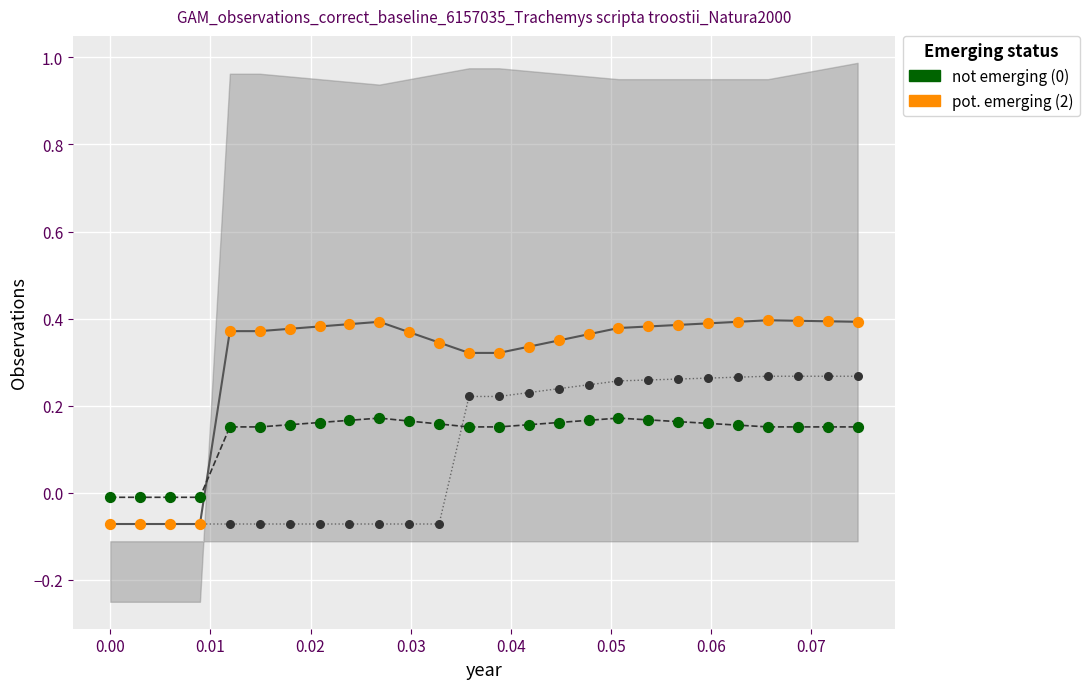

Is the value of col_4 at 23 greater than the value of not emerging (0) at 10?

Yes